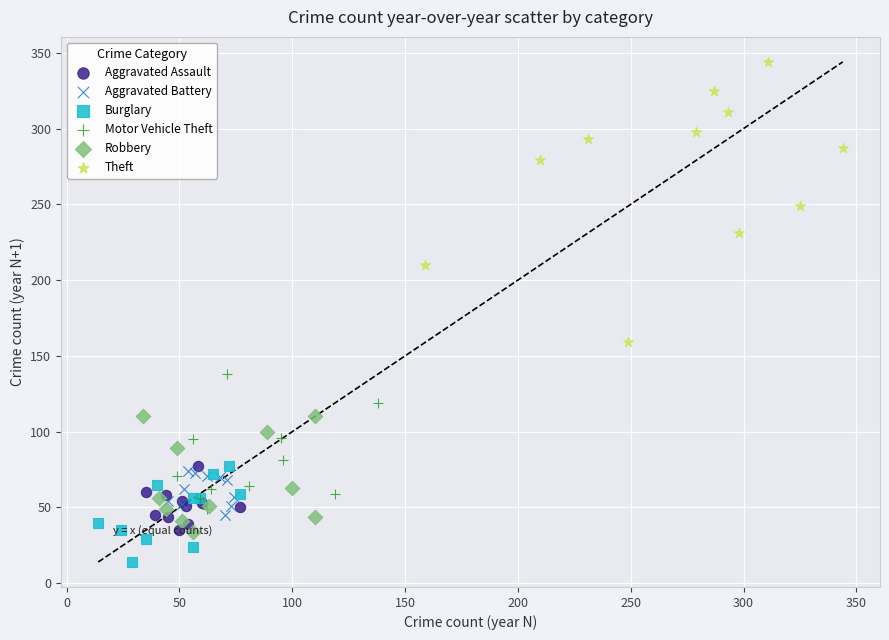

Which series has the widest spread of Y values?

Theft